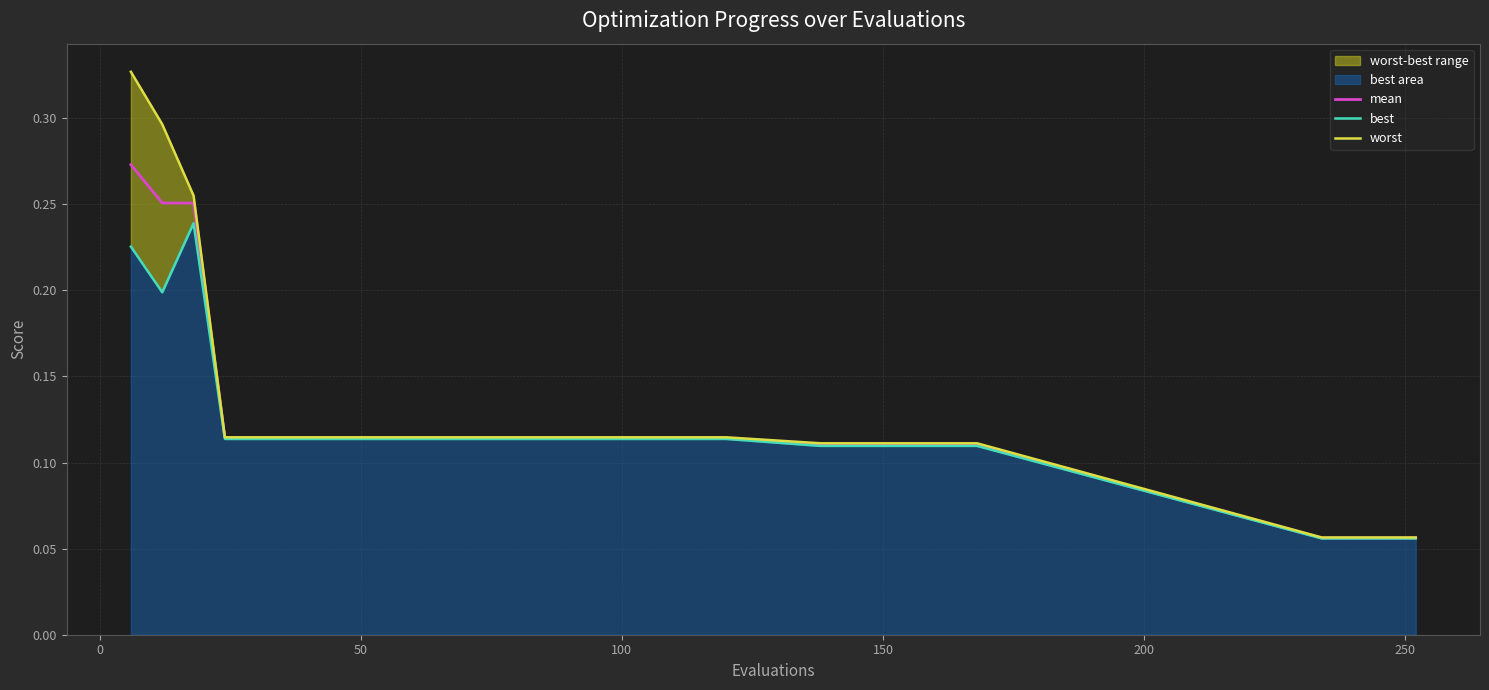

True or false: best and mean cross at least once.

False